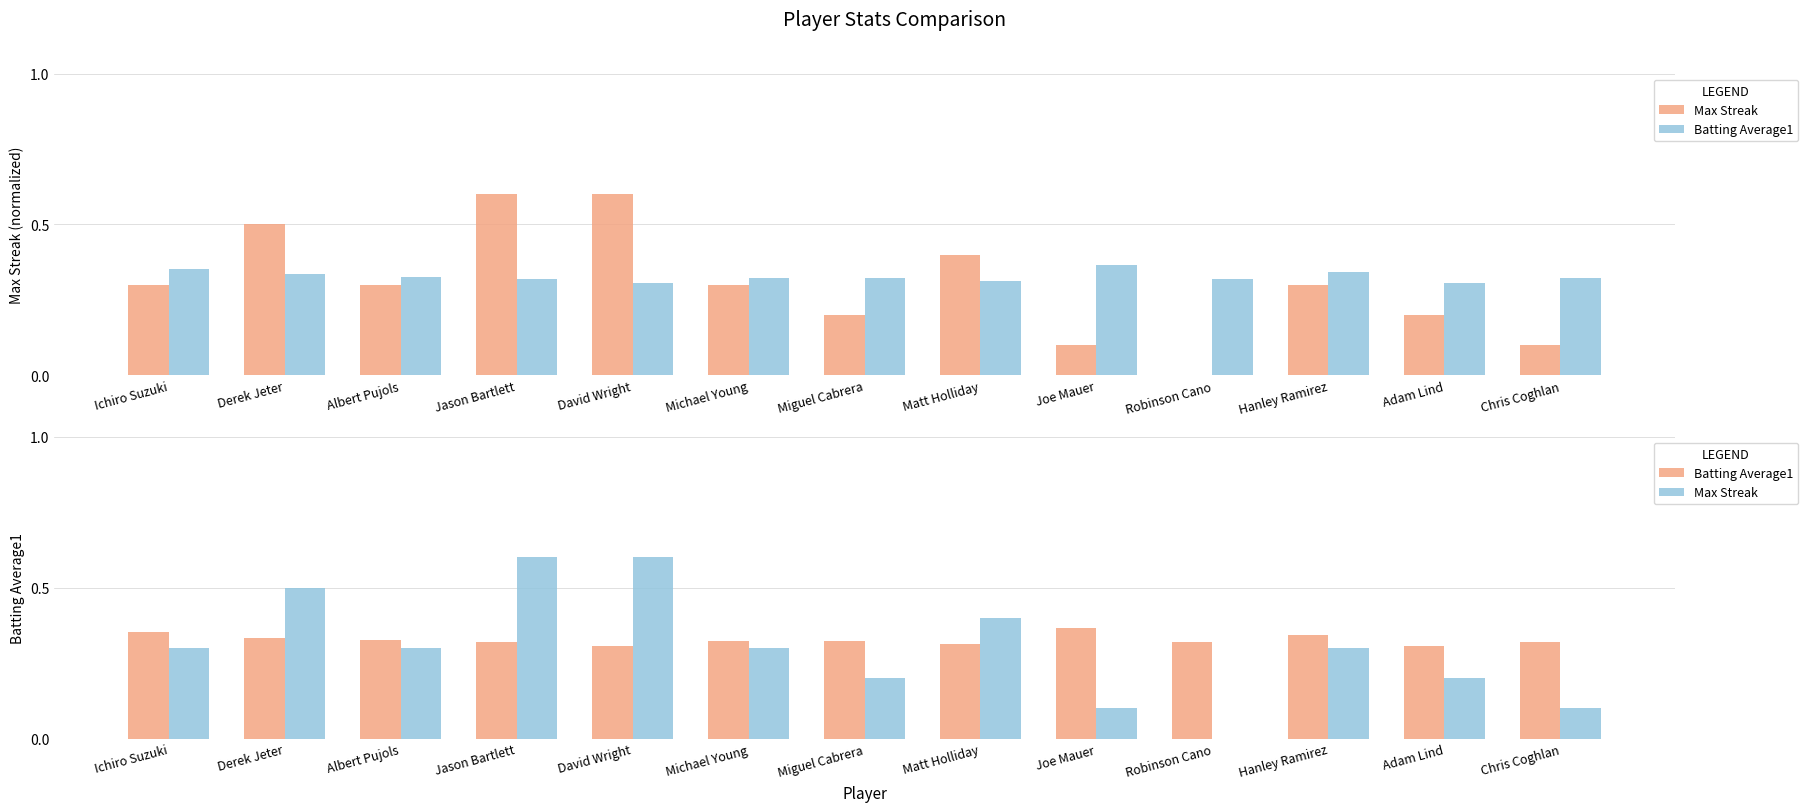

Count the number of data series in this chart.

2